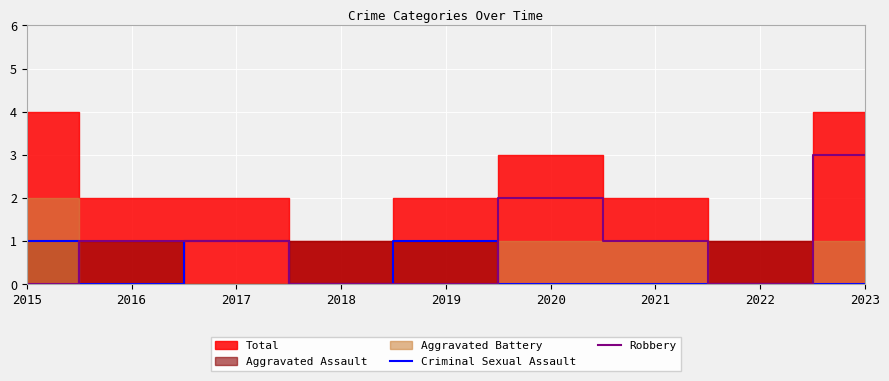

Which series changed the most between 2016 and 2017?

Criminal Sexual Assault